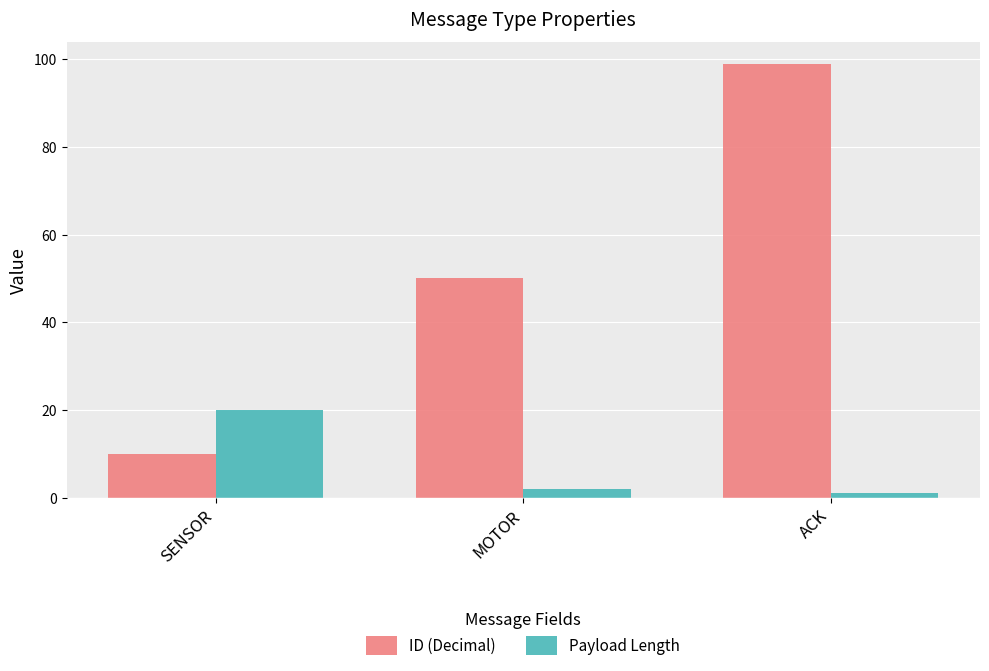

List the labels in order of Payload Length value, smallest first.

ACK, MOTOR, SENSOR